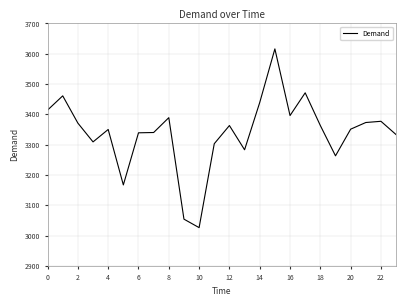

What is the difference between the maximum and minimum values?

590